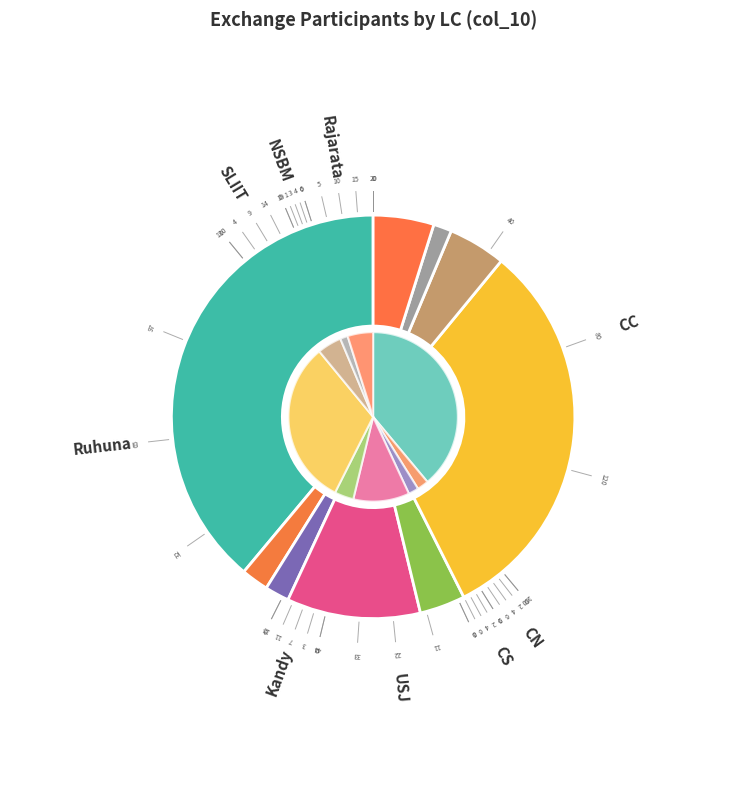

Does CS account for over 50% of the chart?

No